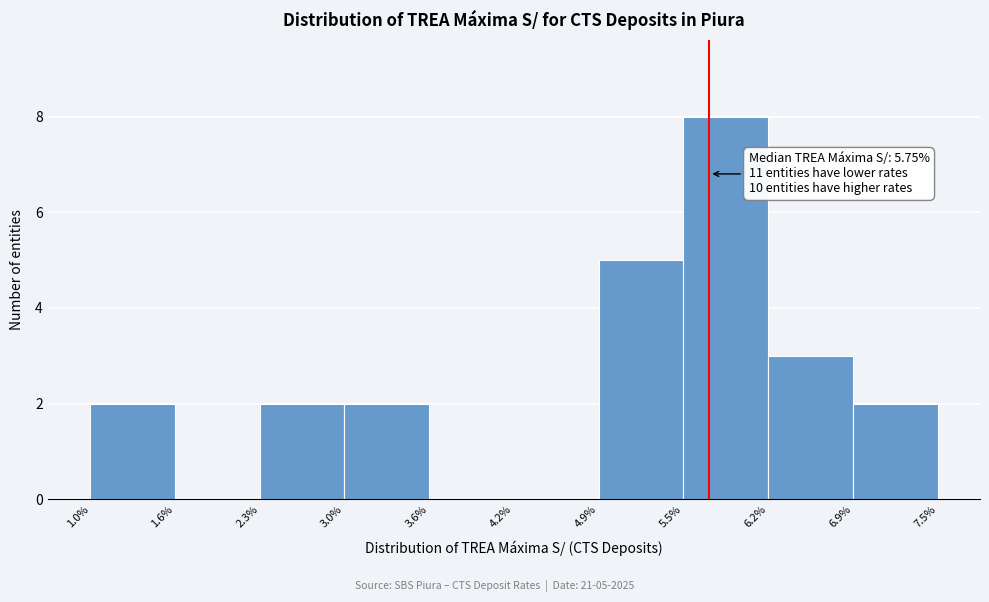

Which range on the x-axis has the tallest bar?

5.5% to 6.2%